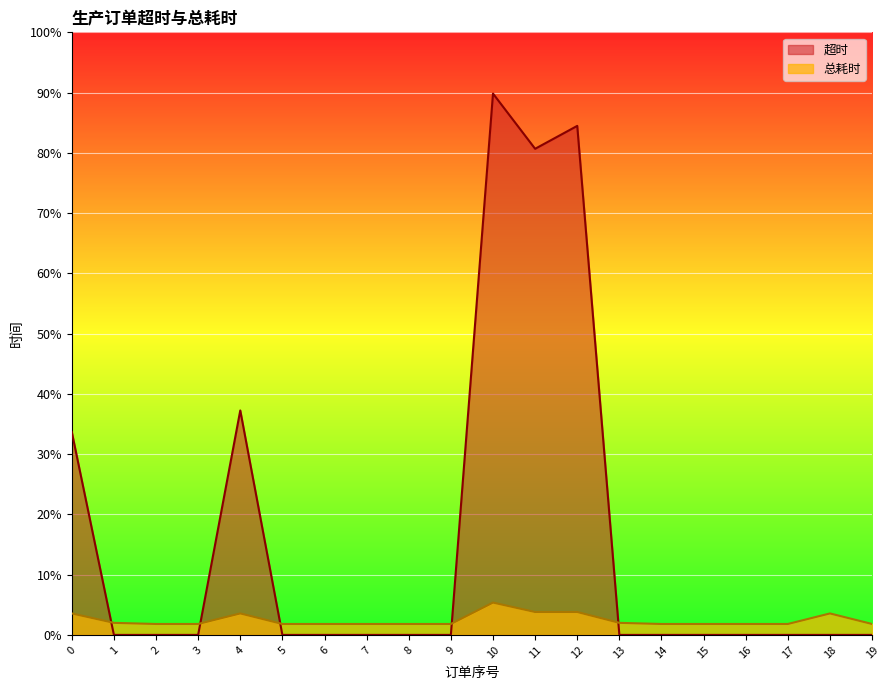

What is the value of the 总耗时 point at the 18th from the left?

145